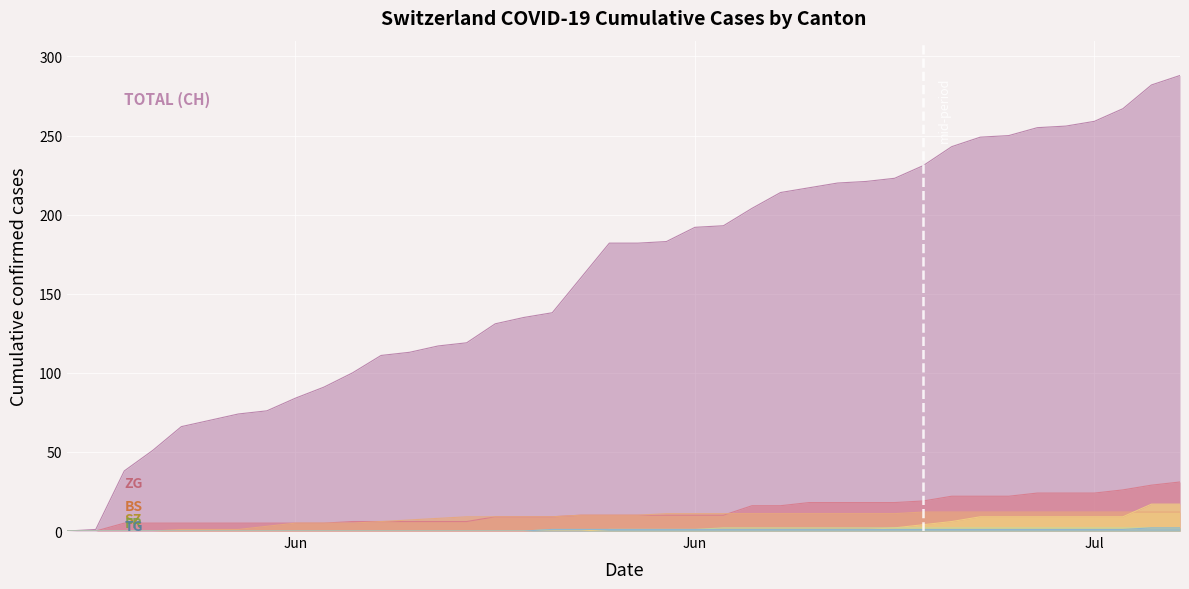

How many lines are shown in the chart?

6